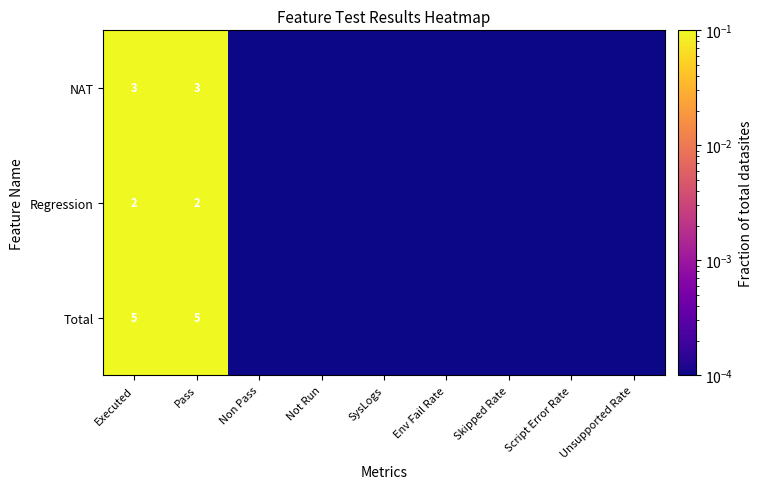

Is it true that Regression equals 2.0 at Pass?

True